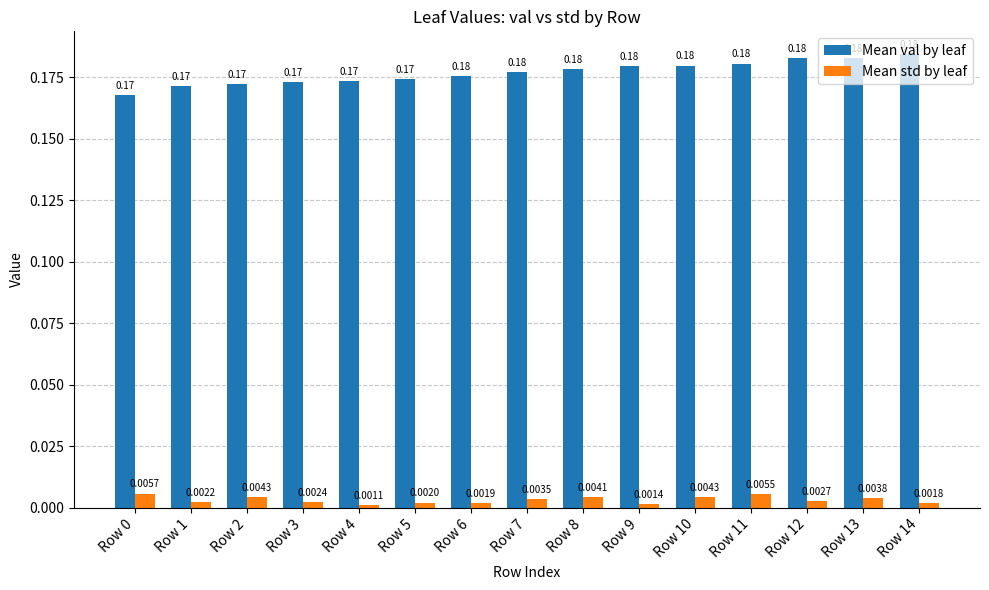

At how many categories does at least one series exceed 0?

15